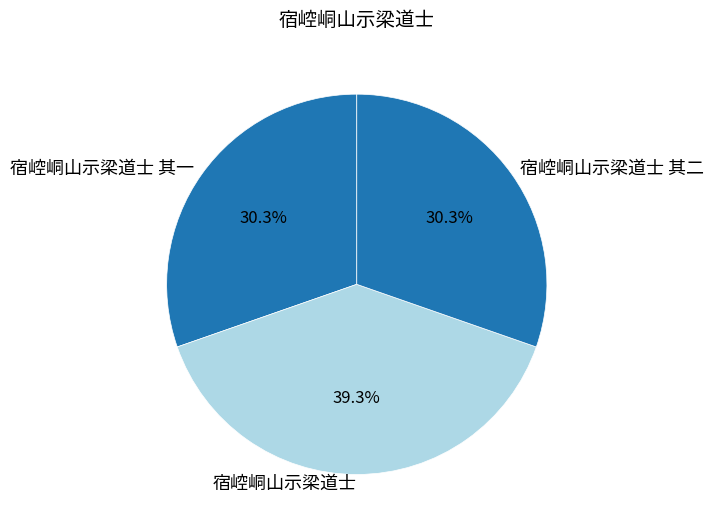

Is 宿崆峒山示梁道士 其二 the majority of the pie?

No